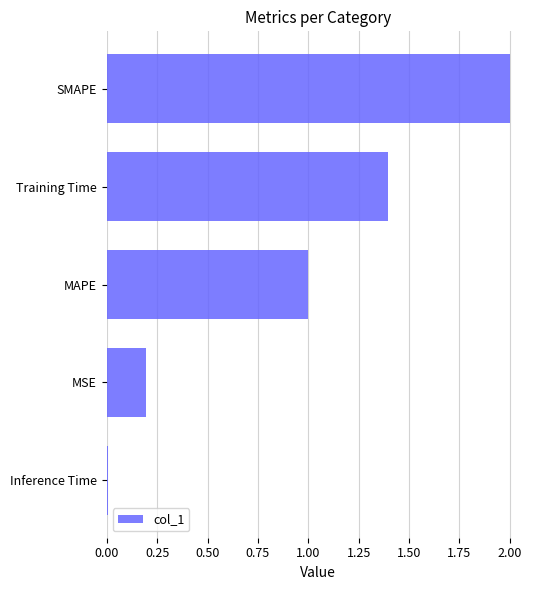

The value at MAPE is 0.5. True or false?

False